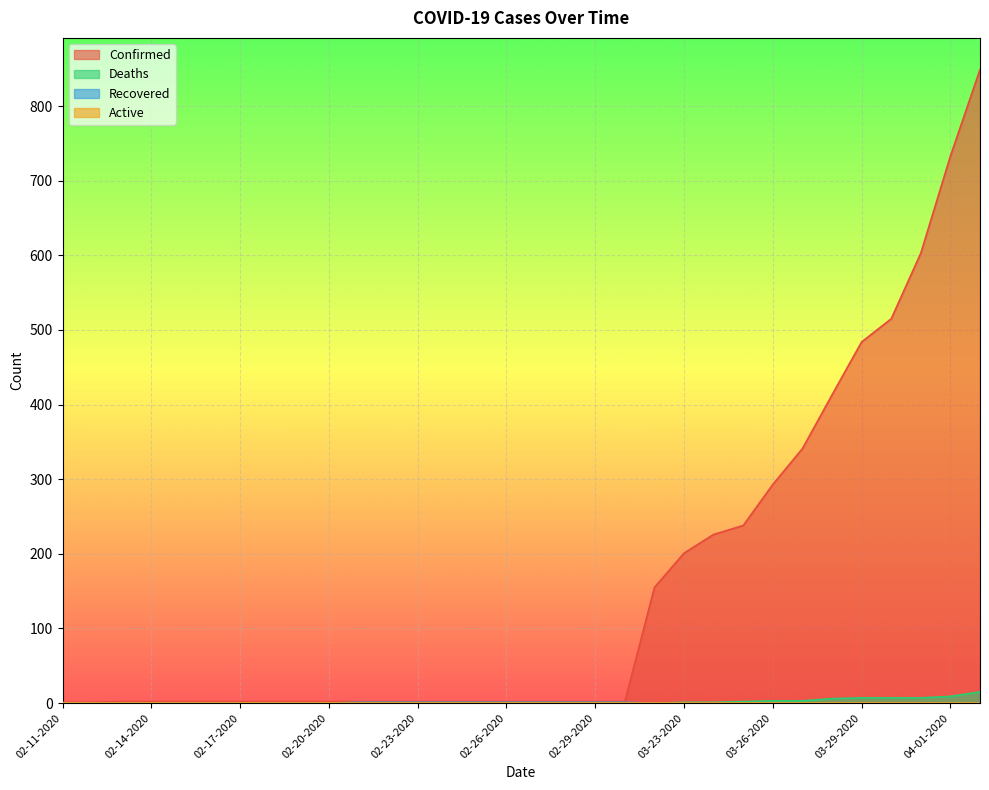

What is the average value of the Confirmed series?

159